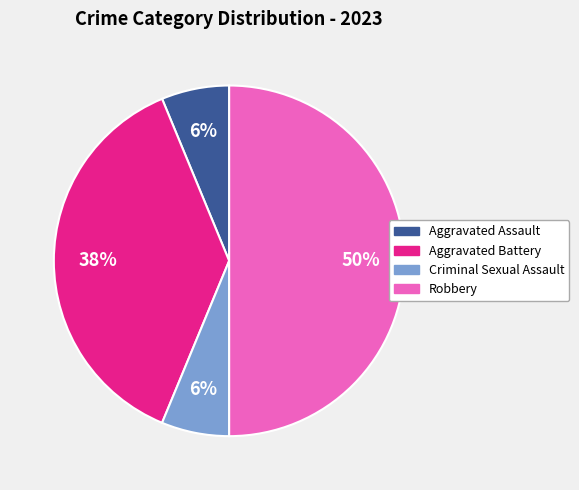

The Aggravated Assault slice represents 6% of the pie. True or false?

True